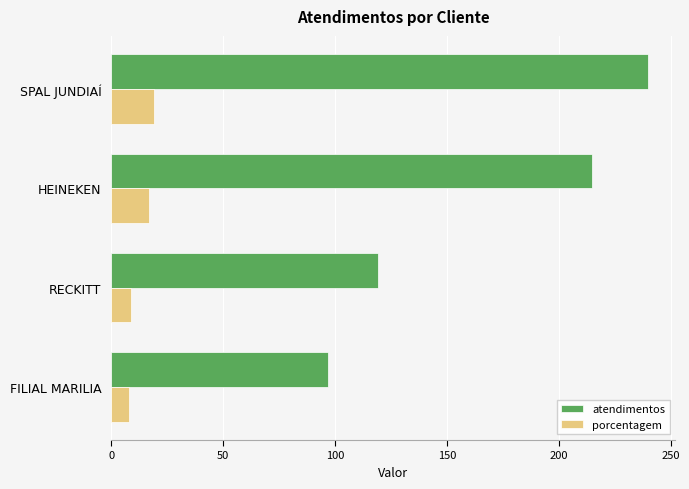

What is the maximum value for porcentagem?

19